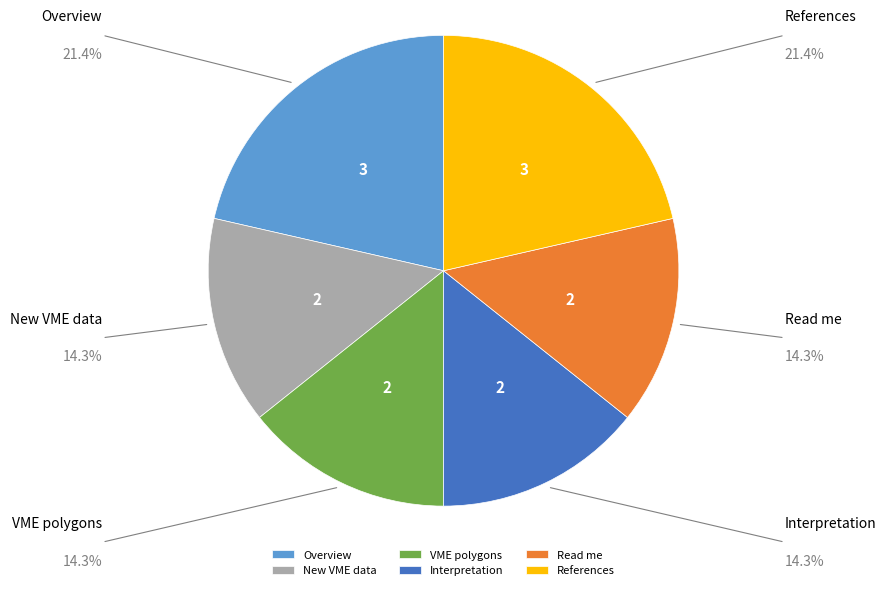

Does Read me represent more than half of the total?

No